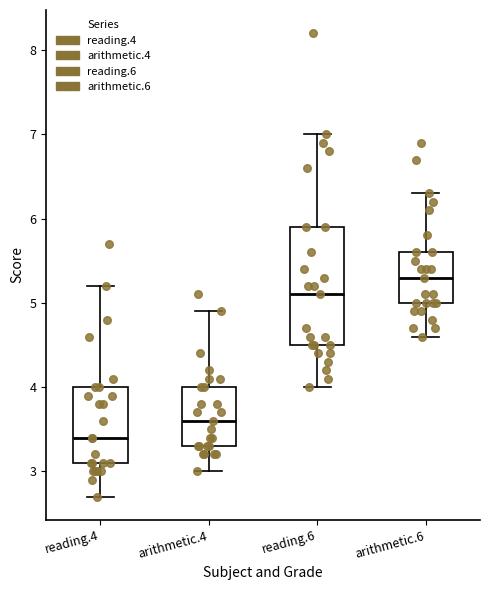

Reading left to right, read every box against the y-axis: the position of its median line, the range the box covers, and the ends of its whiskers. The values are not printed on the chart, so give them approximately, as read against the axis.

reading.4: median 3.4, box 3.1 to 4.0, whiskers 2.7 to 5.2
arithmetic.4: median 3.6, box 3.3 to 4.0, whiskers 3.0 to 4.9
reading.6: median 5.1, box 4.5 to 5.9, whiskers 4.0 to 7.0
arithmetic.6: median 5.3, box 5.0 to 5.6, whiskers 4.6 to 6.3